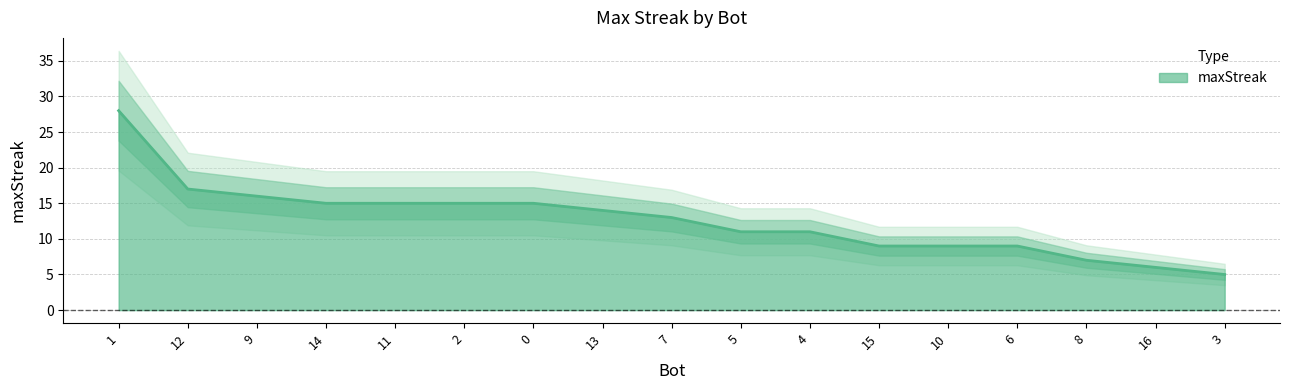

Reading left to right, transcribe all the data shown in this chart.

1=28	12=17	9=16	14=15	11=15	2=15	0=15	13=14	7=13	5=11	4=11	15=9	10=9	6=9	8=7	16=6	3=5